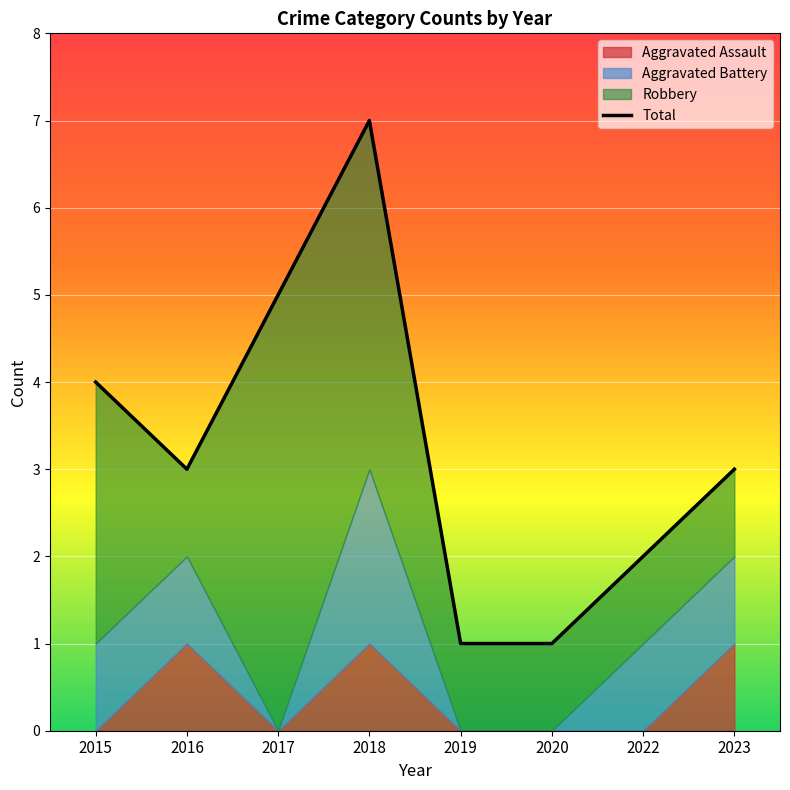

List the labels in order of value, largest first.

2018, 2017, 2015, 2016, 2023, 2022, 2019, 2020